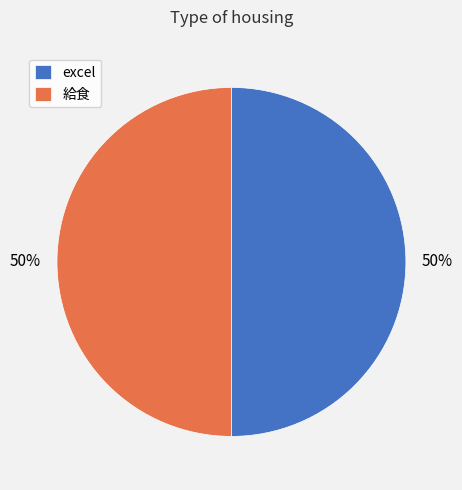

To the nearest percent, what is the average slice percentage?

50%